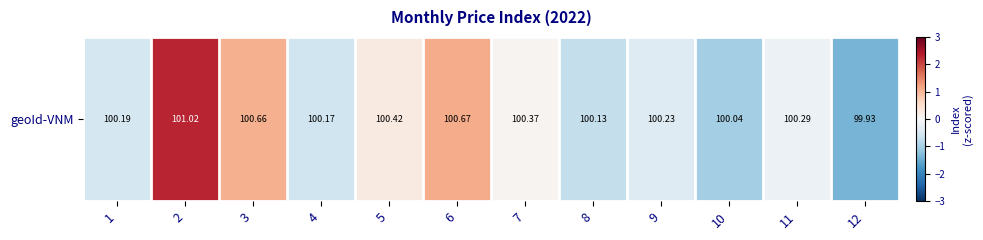

List the labels in order of value, largest first.

2, 6, 3, 5, 7, 11, 9, 1, 4, 8, 10, 12